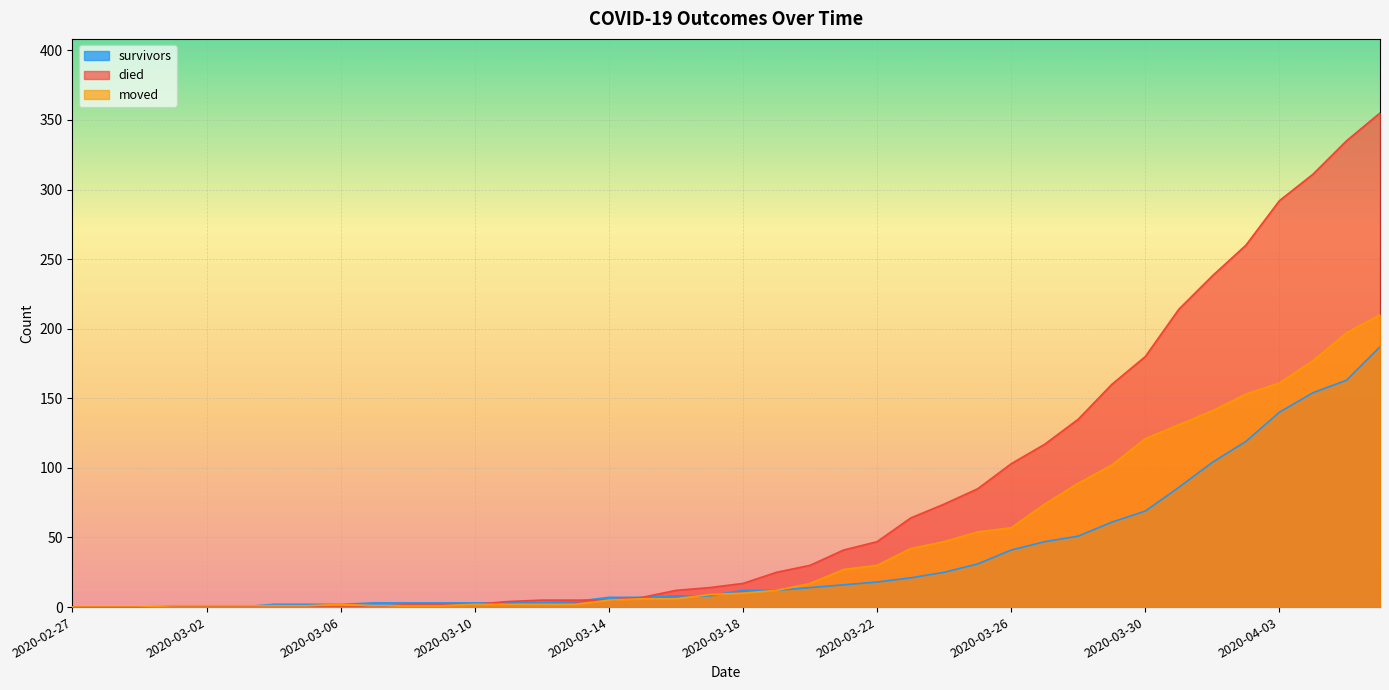

Which series ends up on top after the final intersection of died and moved?

died